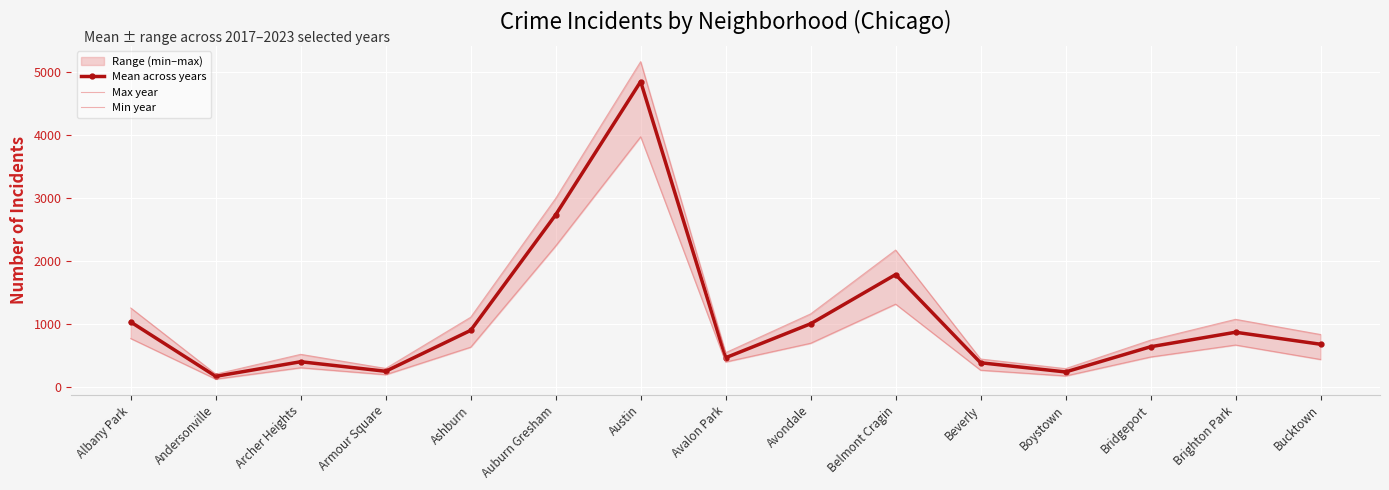

What is the spread (max minus min) of values at Armour Square?

99.0